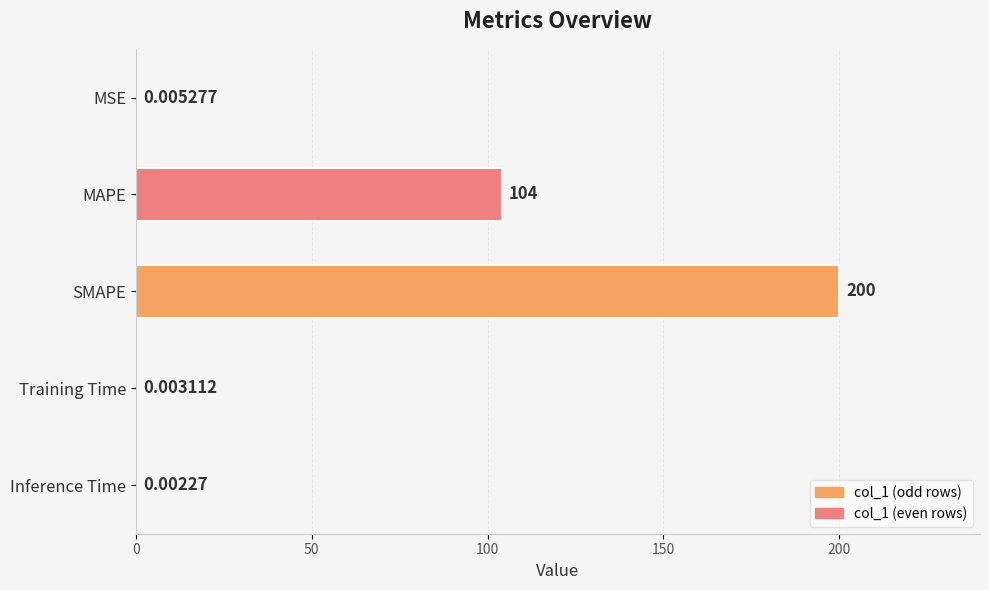

At which label is the value closest to 100?

MAPE